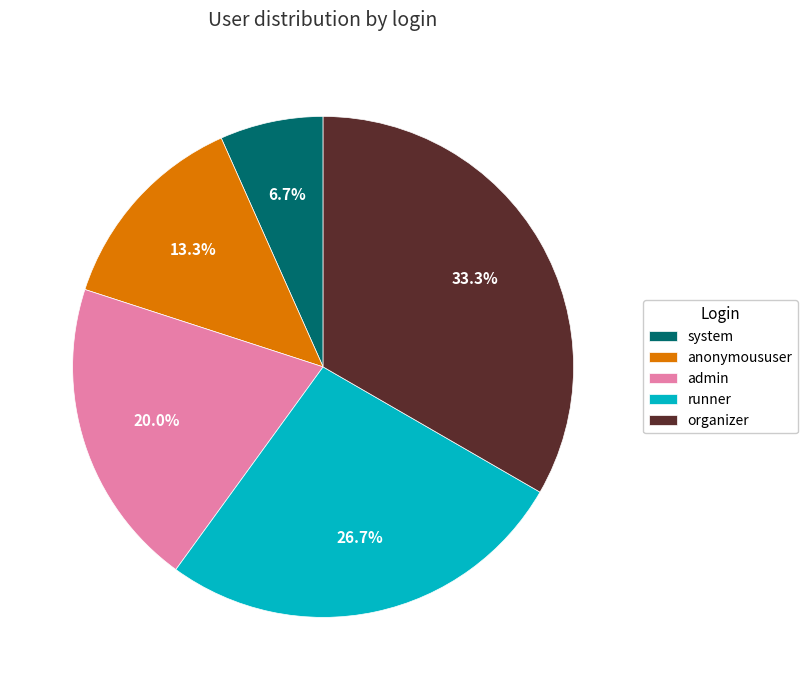

To the nearest percent, what is the combined percentage of runner and admin?

47%